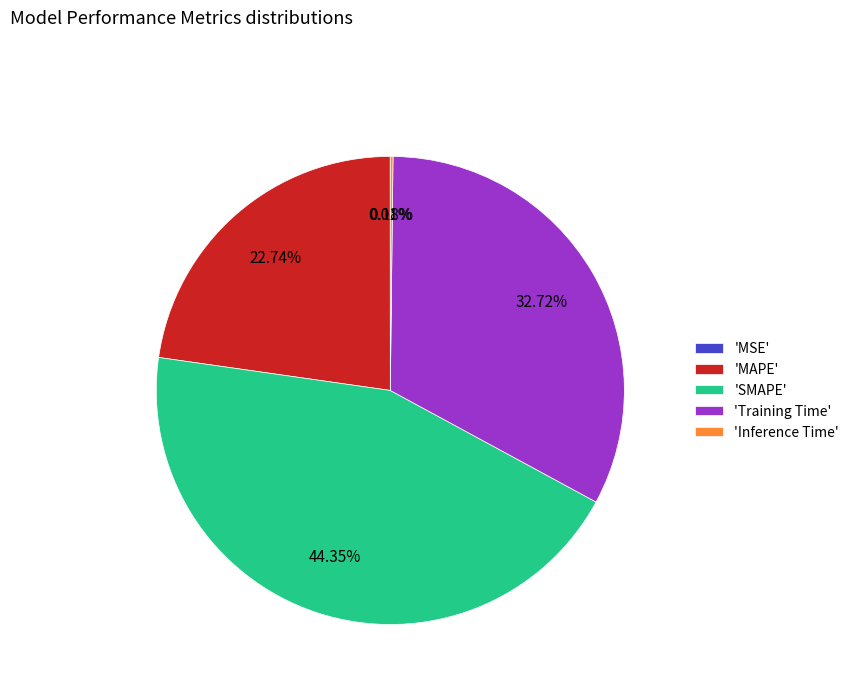

Is there any slice that represents more than half of the pie?

No